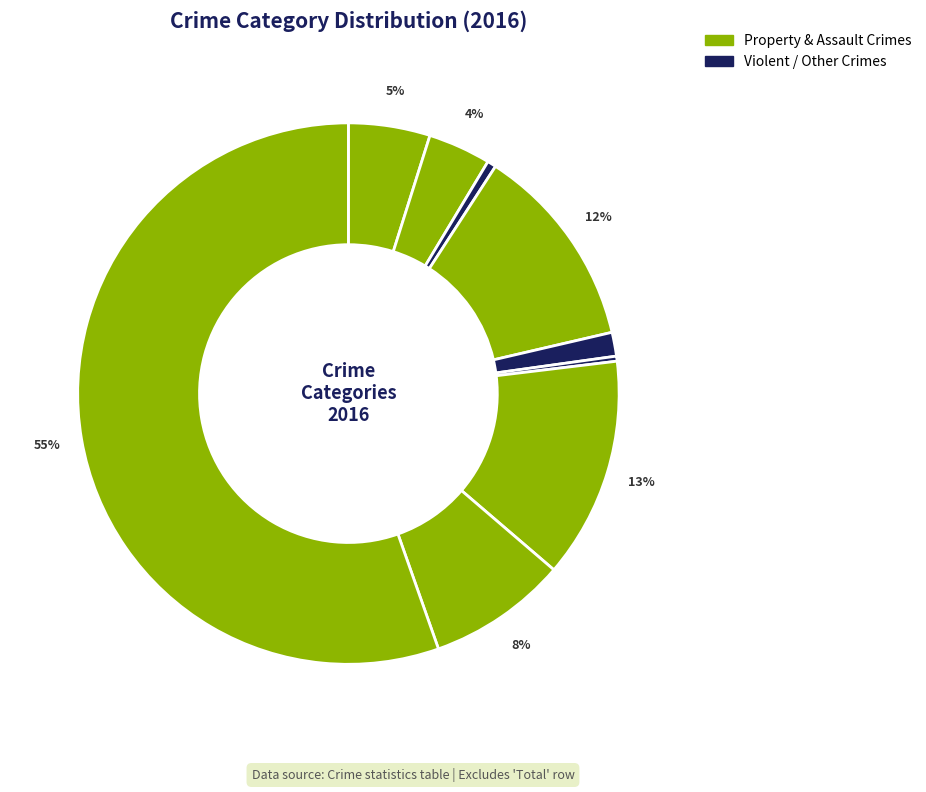

How many segments does this pie chart have?

9